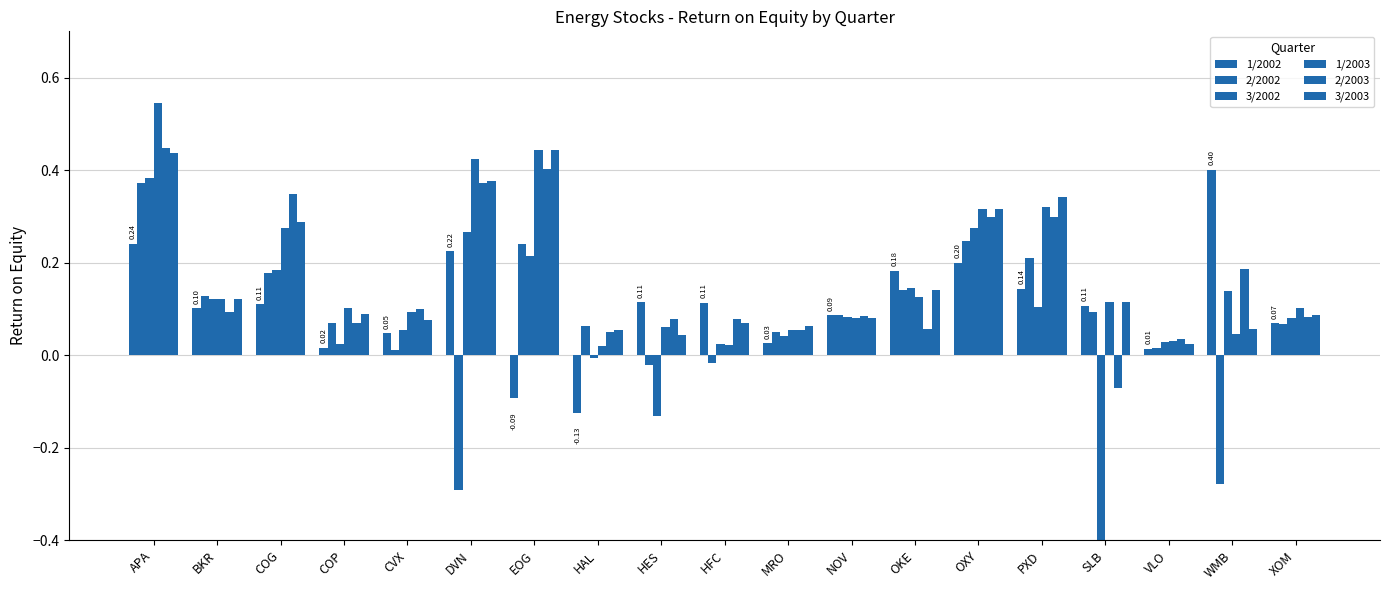

Between COP and OKE, which series saw the biggest shift?

1/2002